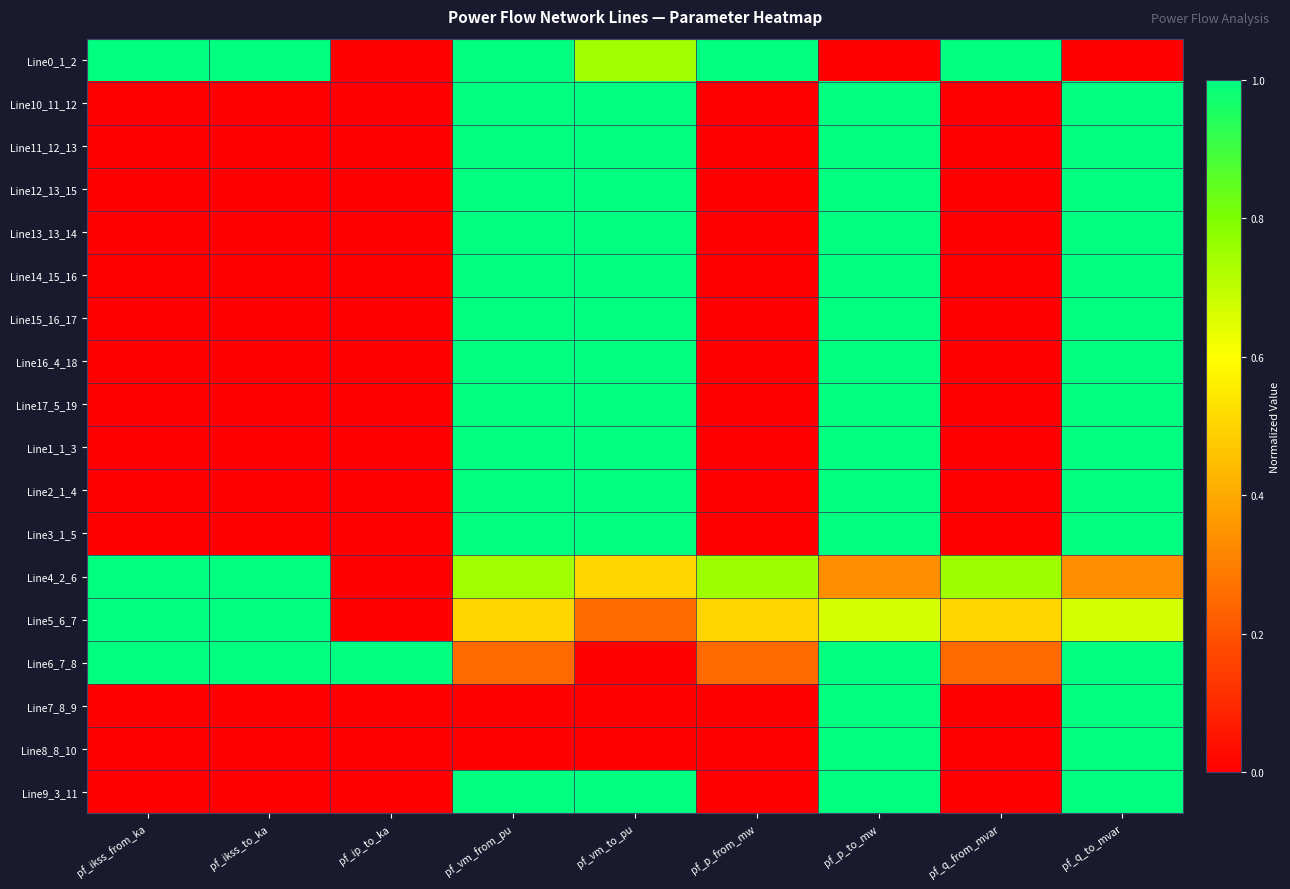

List the series in order of their peak value, highest first.

Line0_1_2, Line10_11_12, Line11_12_13, Line12_13_15, Line13_13_14, Line14_15_16, Line15_16_17, Line16_4_18, Line17_5_19, Line1_1_3, Line2_1_4, Line3_1_5, Line6_7_8, Line7_8_9, Line8_8_10, Line9_3_11, Line5_6_7, Line4_2_6